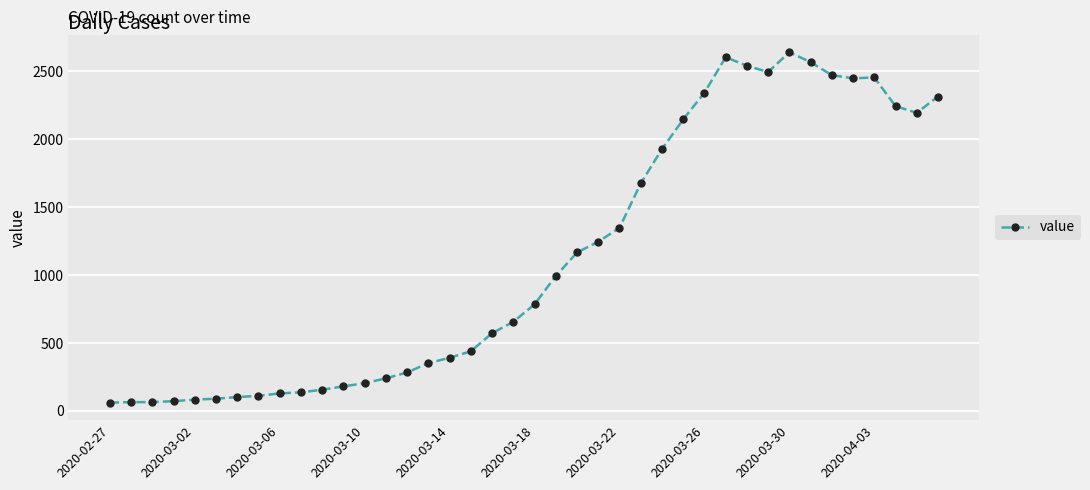

True or false: the data has more than 1 interior local peaks.

True